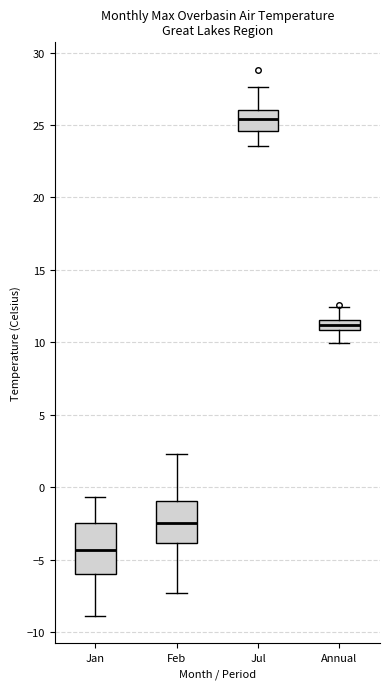

Which box is the tallest, from its lower edge to its upper edge?

Jan